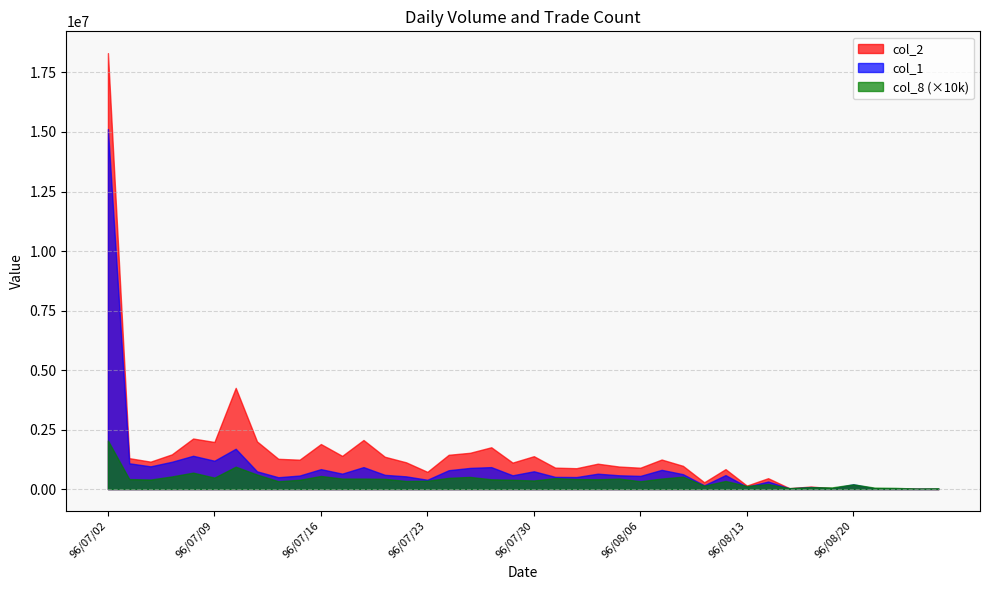

True or false: col_1 and col_8 cross at least once.

False